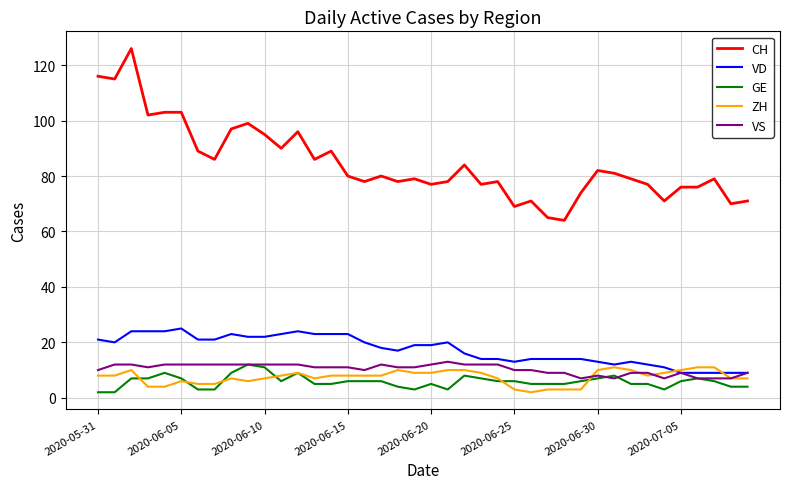

What are all the series names shown in the legend?

CH, VD, GE, ZH, VS